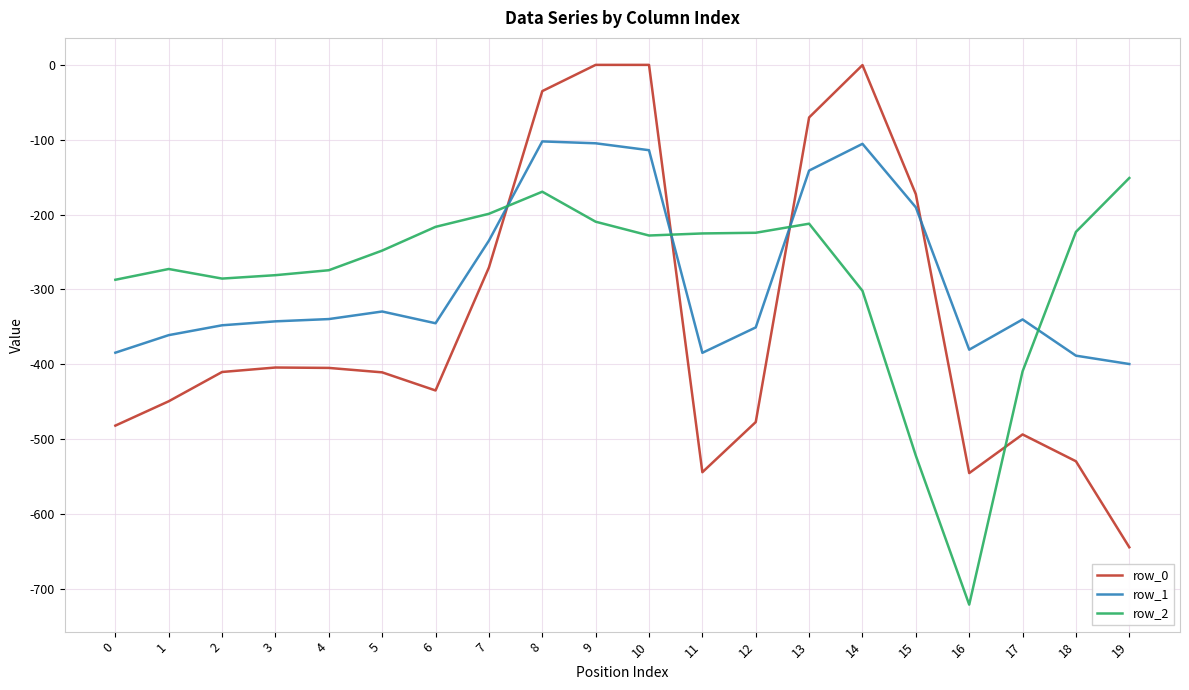

Is this an area chart (filled region under the line)?

No